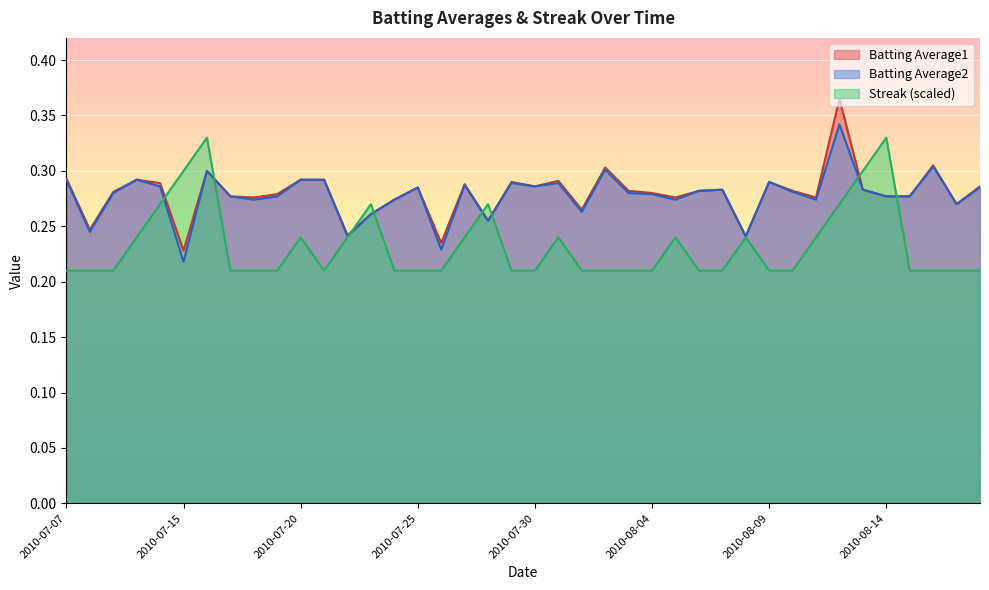

What is the difference between the maximum and minimum values in the Batting Average1 series?

0.1